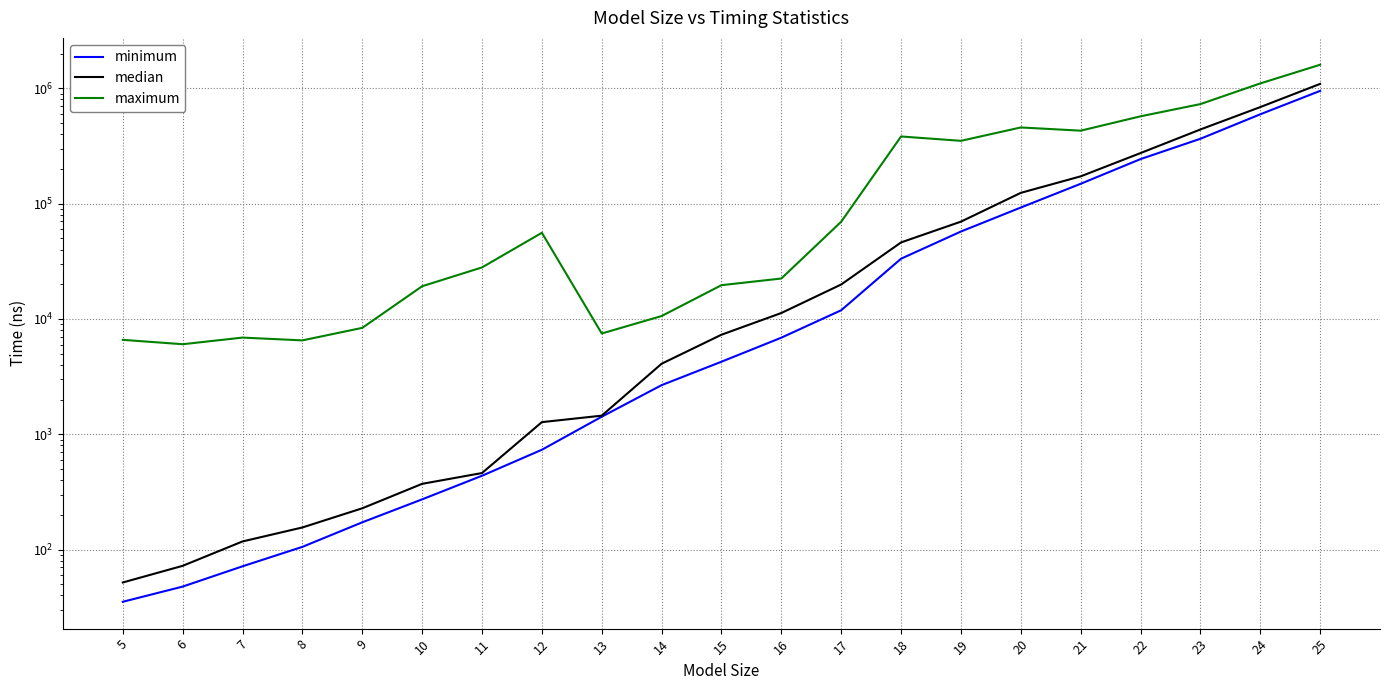

Is it true that median equals 687300.0 at 24?

True